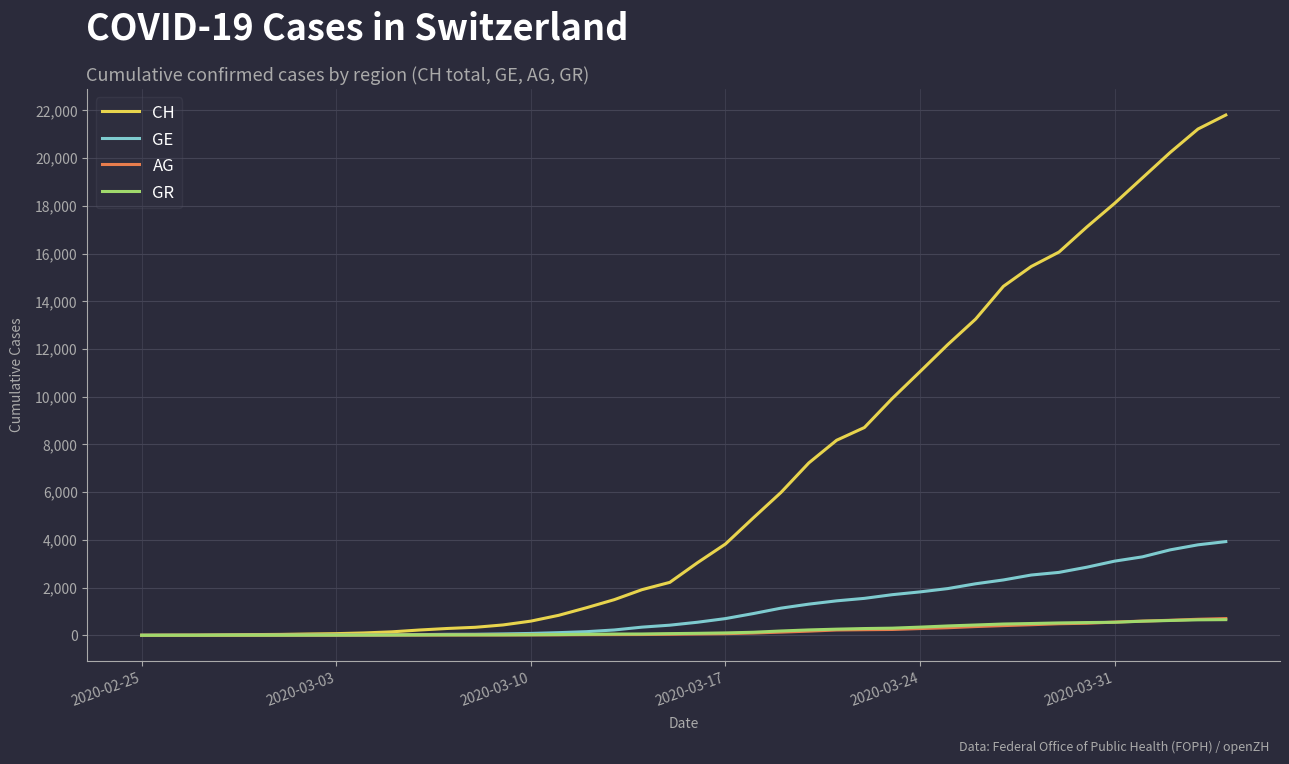

Which series has the largest total across all categories?

CH